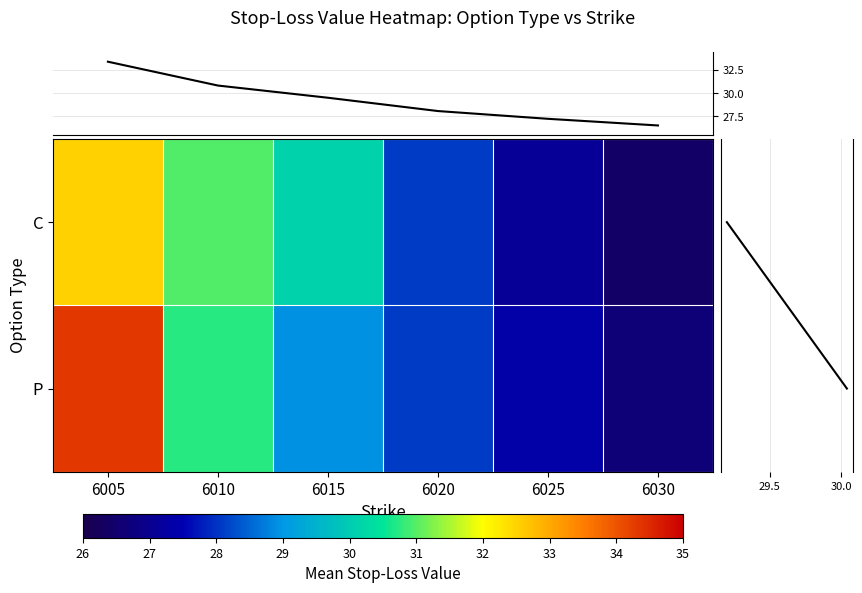

Reading right to left, transcribe all the data shown in this chart.

C: 6030=26.4	6025=27.1	6020=28.1	6015=30.1	6010=31.0	6005=32.5
P: 6030=26.6	6025=27.4	6020=28.1	6015=28.9	6010=30.7	6005=34.3